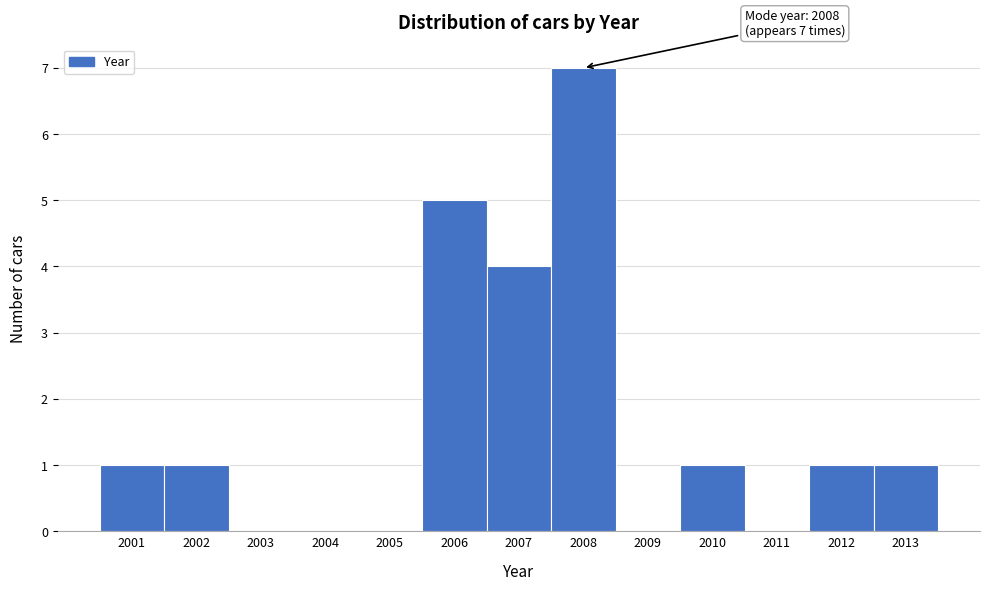

Which range on the x-axis has the tallest bar?

2007.5 to 2008.5